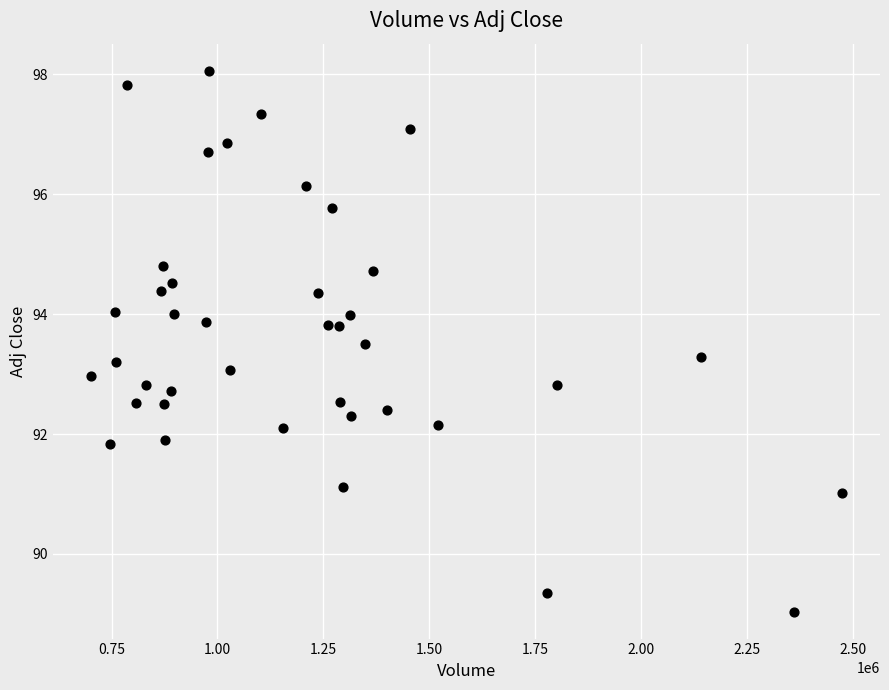

What is the range of X values (max minus min)?

1775200.0